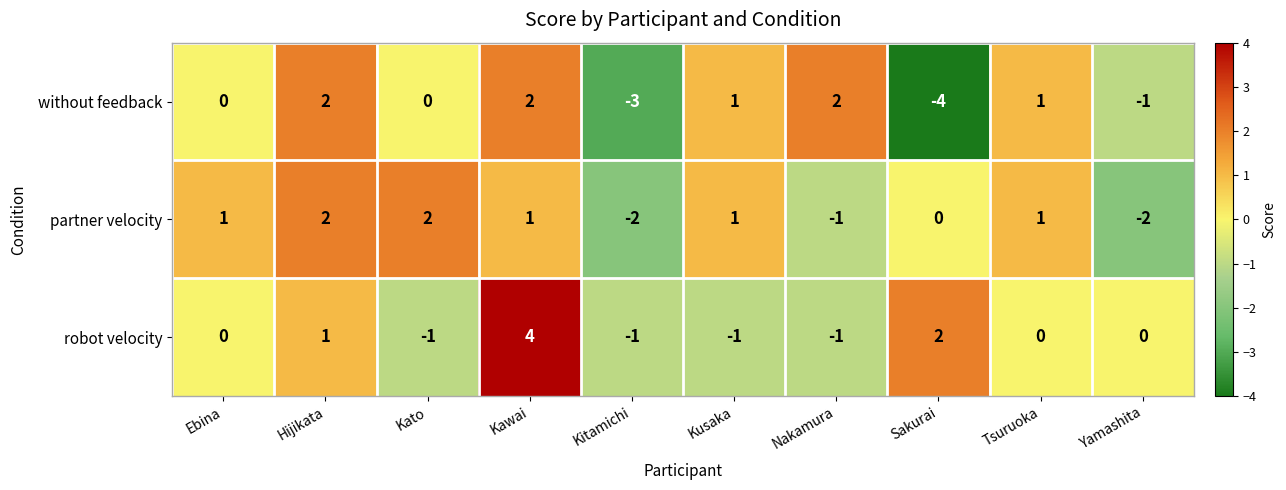

Is it true that without feedback equals 3 at Hijikata?

False